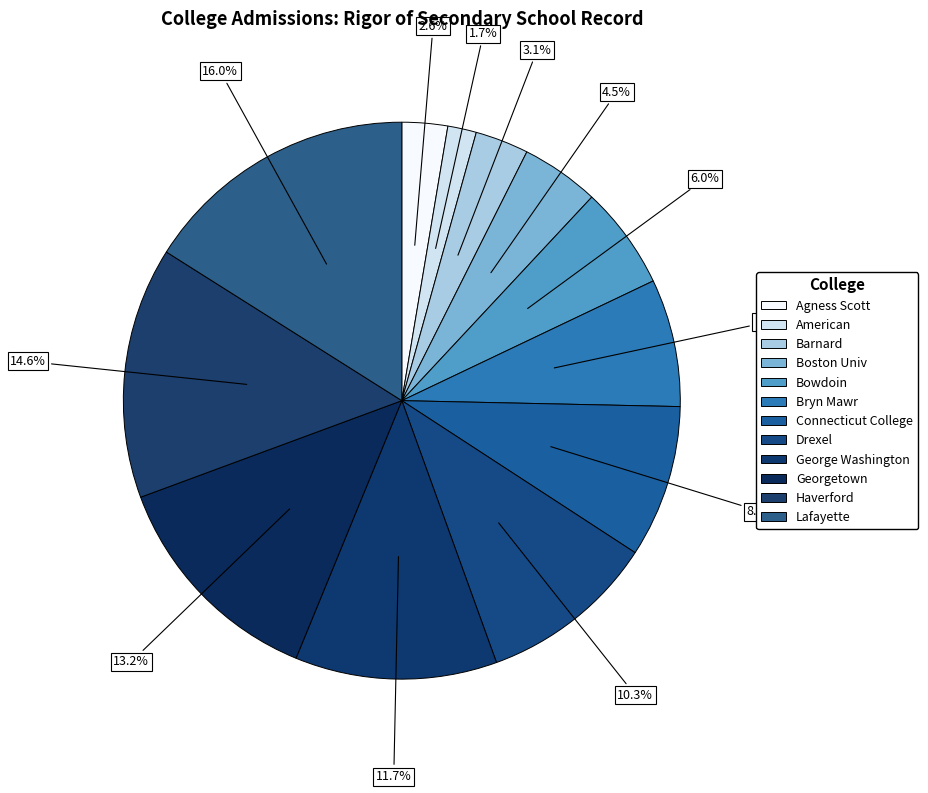

Which slice is the largest?

Lafayette